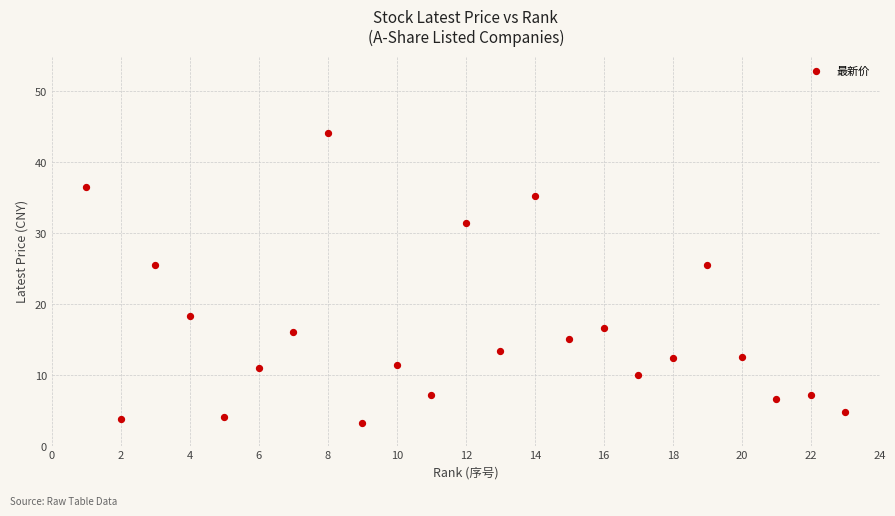

What is the range of X values (max minus min)?

22.0